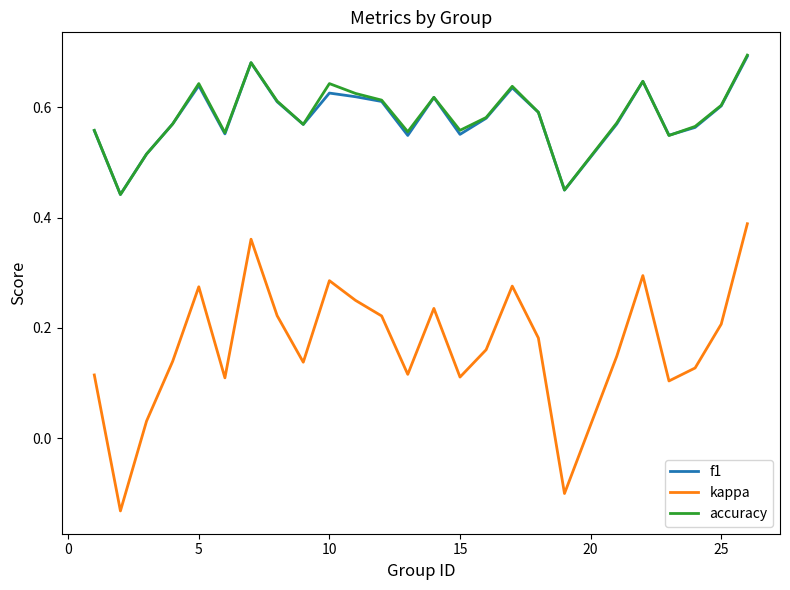

True or false: accuracy and kappa cross at least once.

False